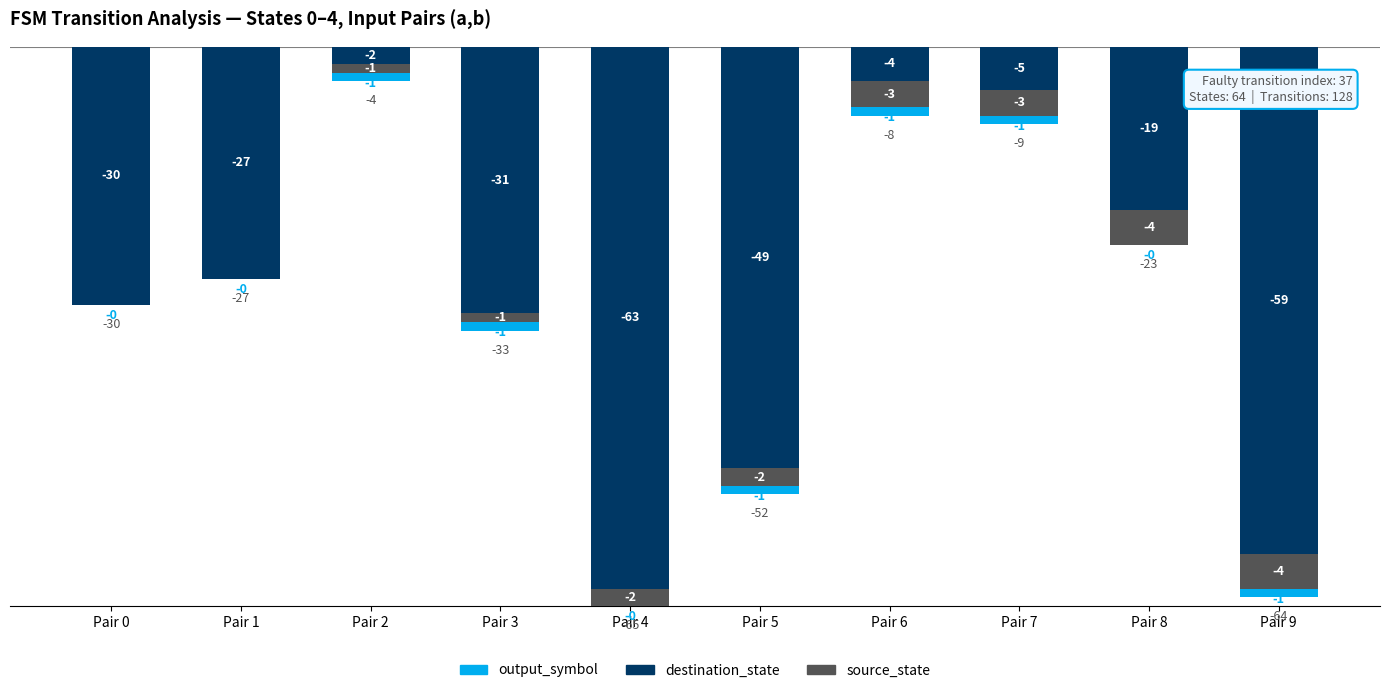

Reading left to right, transcribe all the data shown in this chart.

destination_state: Pair 0=-30	Pair 1=-27	Pair 2=-2	Pair 3=-31	Pair 4=-63	Pair 5=-49	Pair 6=-4	Pair 7=-5	Pair 8=-19	Pair 9=-59
source_state: Pair 0=0	Pair 1=0	Pair 2=-1	Pair 3=-1	Pair 4=-2	Pair 5=-2	Pair 6=-3	Pair 7=-3	Pair 8=-4	Pair 9=-4
output_symbol: Pair 0=0	Pair 1=0	Pair 2=-1	Pair 3=-1	Pair 4=0	Pair 5=-1	Pair 6=-1	Pair 7=-1	Pair 8=0	Pair 9=-1